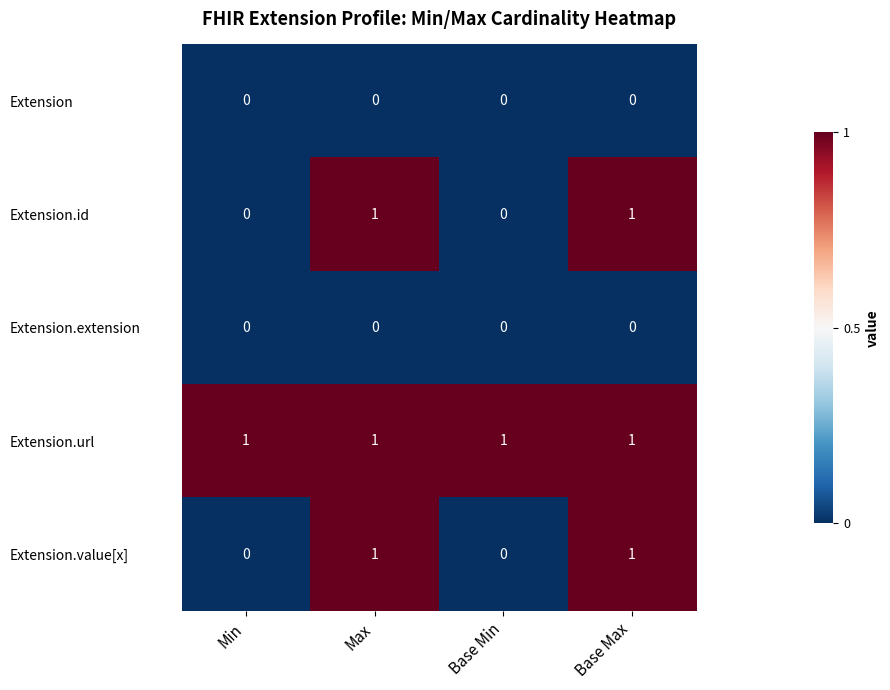

Count the Extension.id values in the range 0 to 1.

4